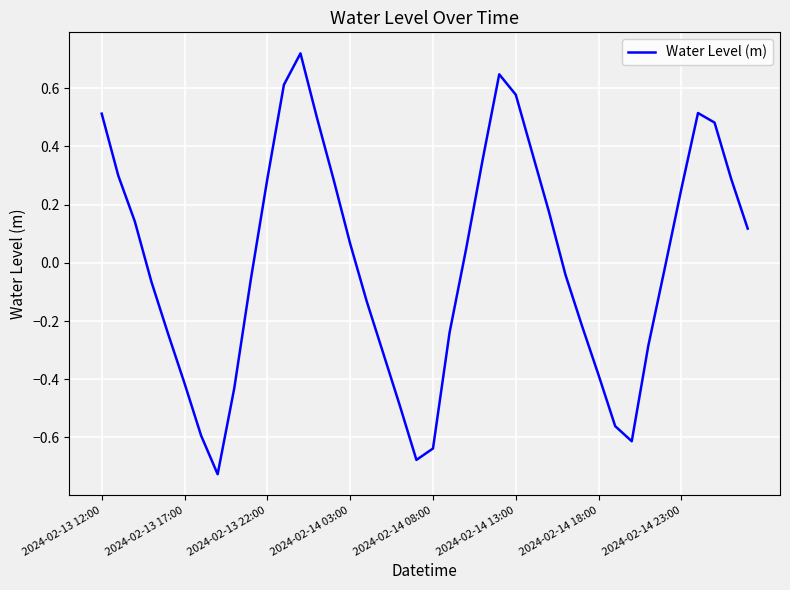

The value at 2024-02-13 17:00 is -0.6. True or false?

False